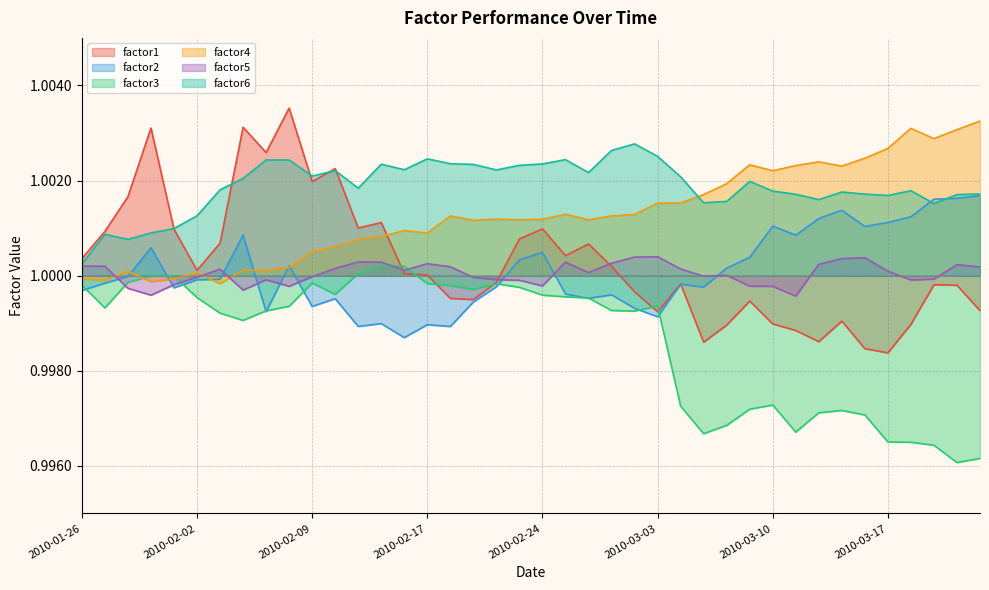

How many times do factor2 and factor5 cross each other?

9